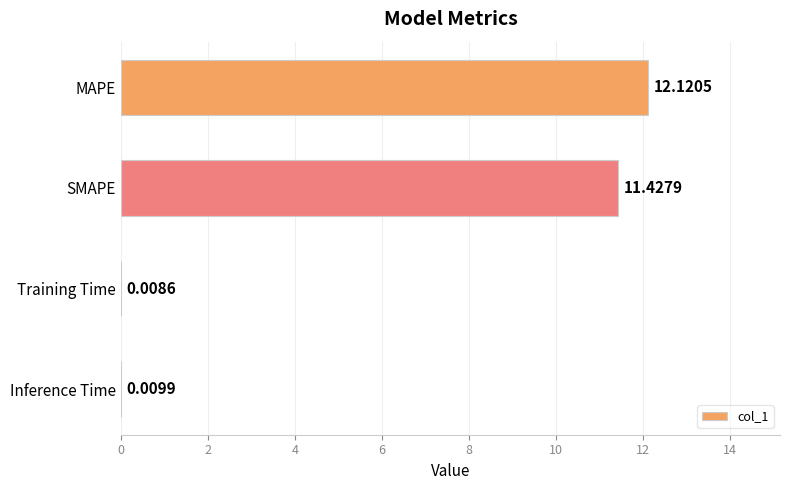

What is the sum of all values?

23.6